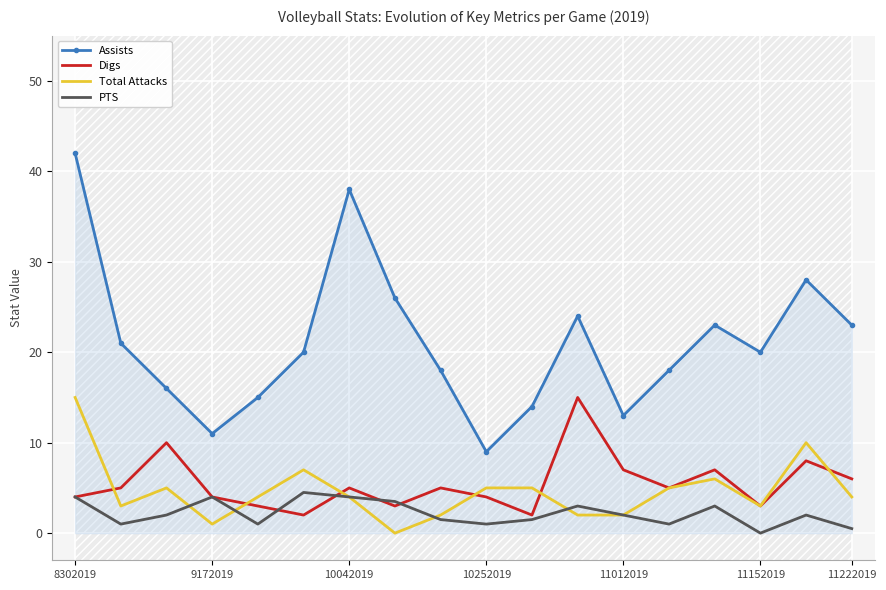

What is the minimum value for Digs?

2.0